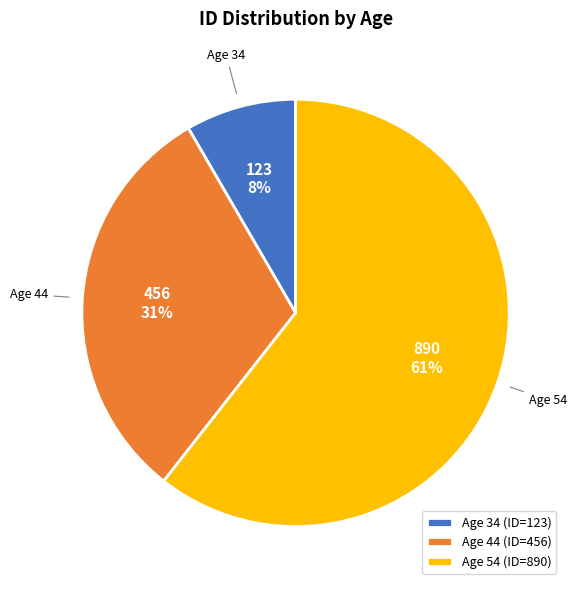

True or false: Age 44 (ID=456) accounts for 31% of the total.

True